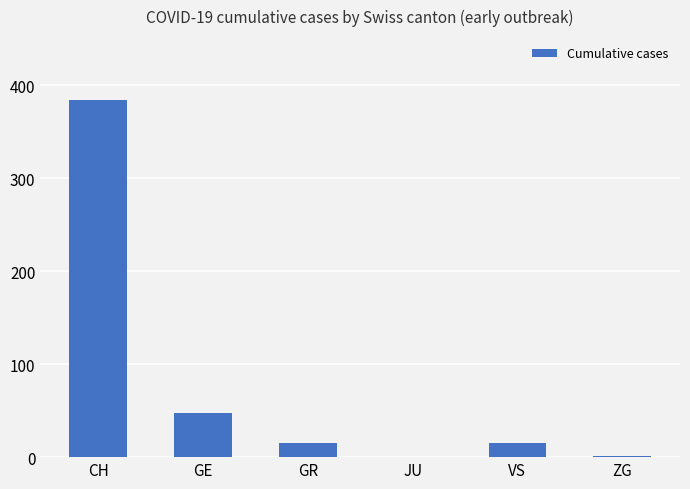

What is the greatest value displayed?

384